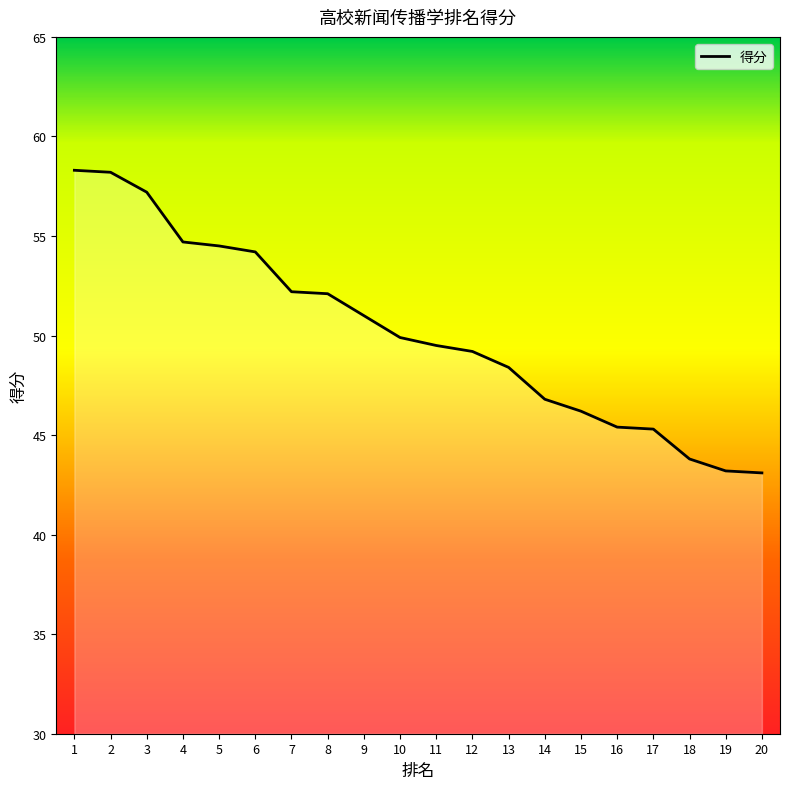

The value at 19 is 56.2. True or false?

False